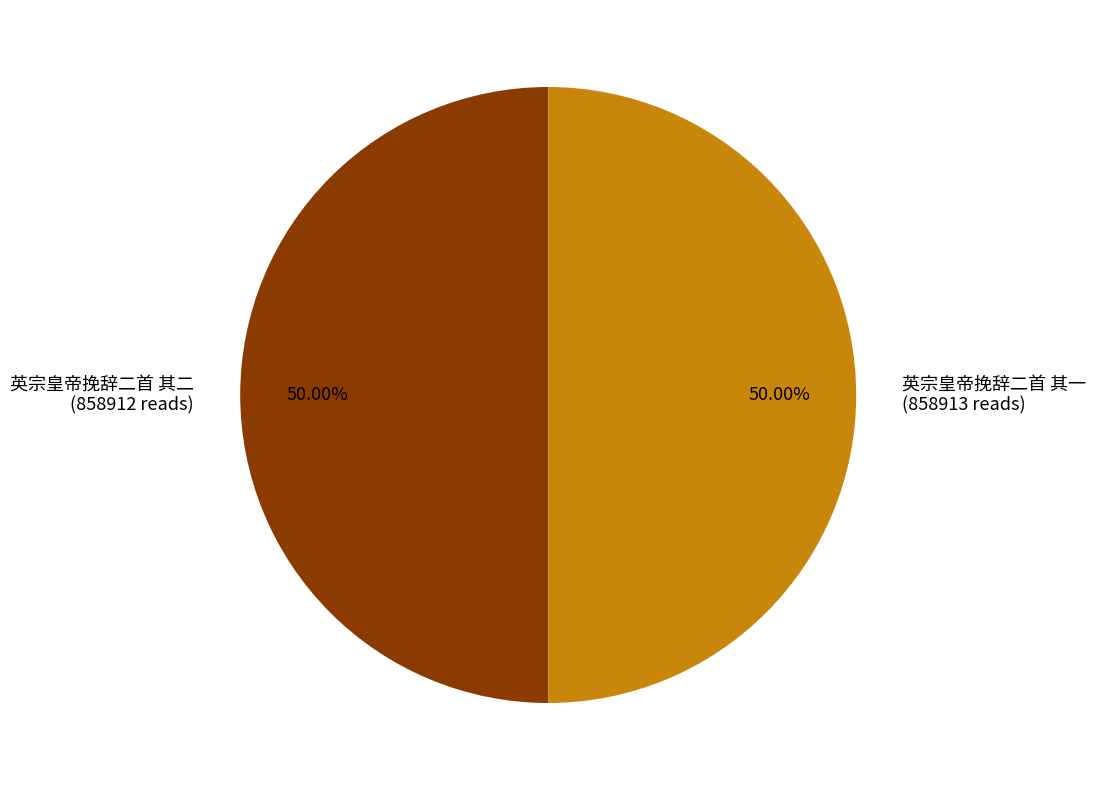

How many slices are in this pie chart?

2